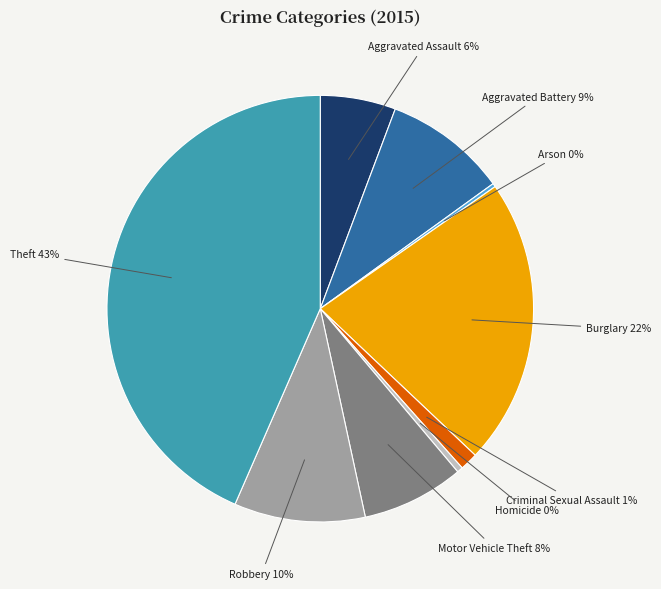

Which category has the biggest portion of the pie?

Theft